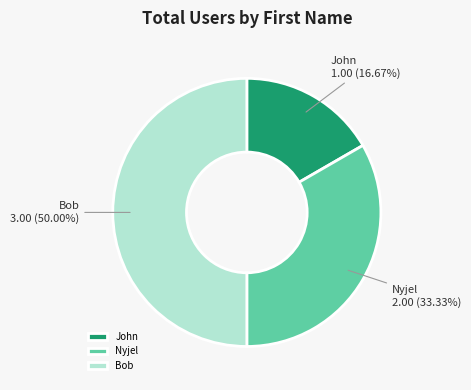

Does Nyjel account for over 50% of the chart?

No